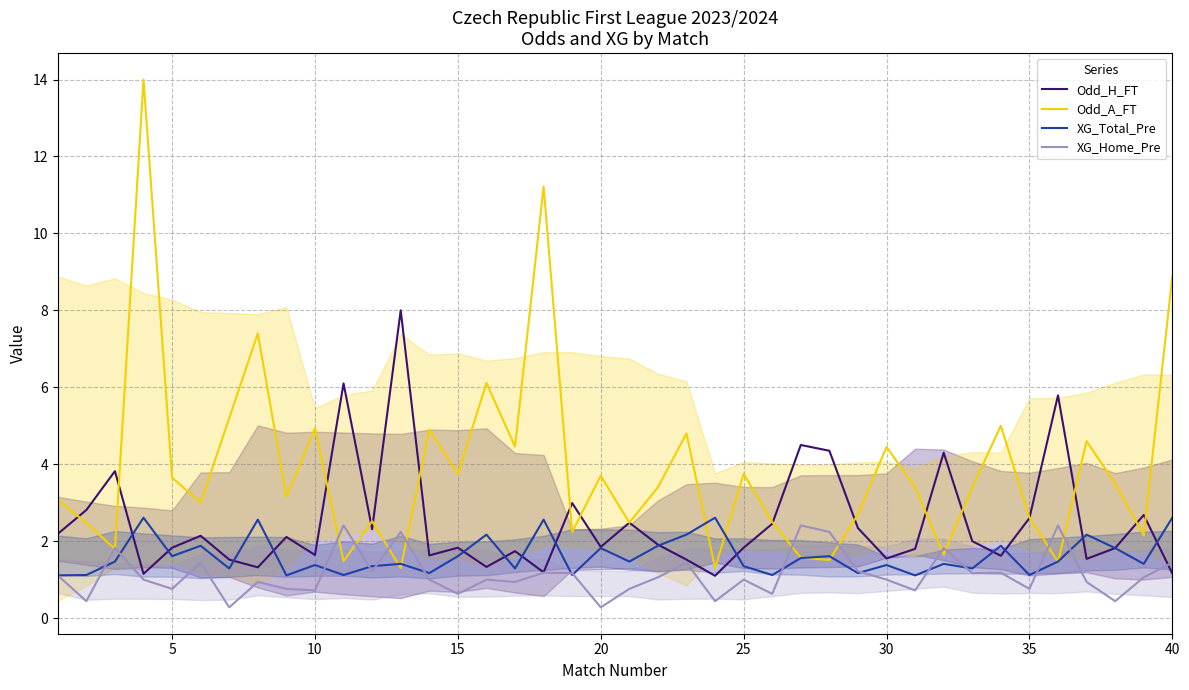

Which series has the largest range (max minus min)?

Odd_A_FT